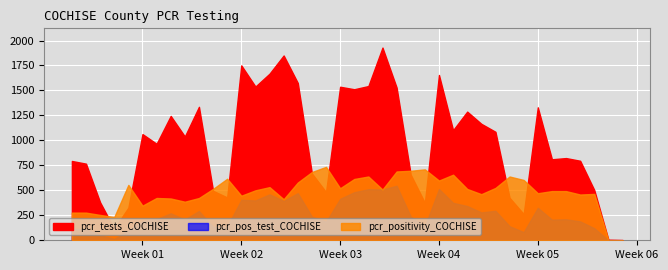

True or false: pcr_positivity_COCHISE has more than 2 points higher than both neighbors.

True